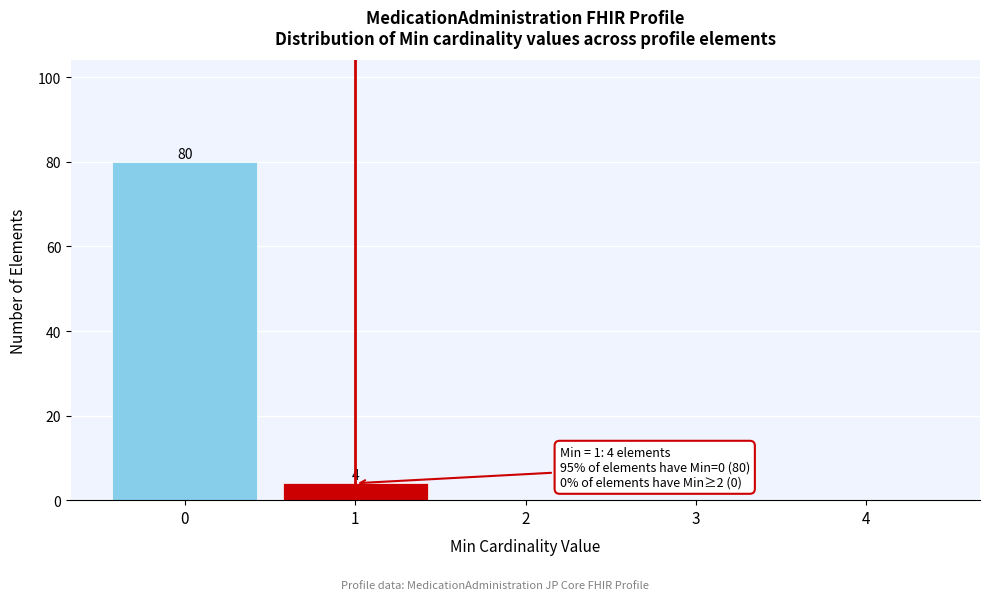

Over which range of the x-axis is the bar tallest?

-0.5 to 0.5